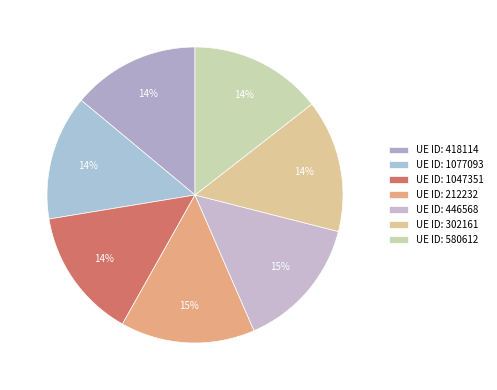

Count the number of slices in the pie.

7